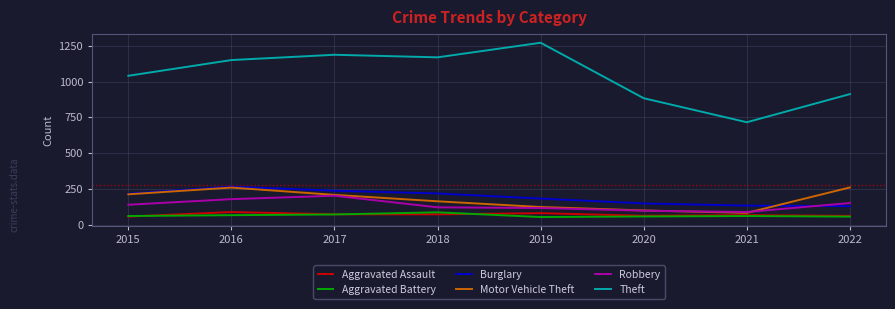

At which label does Theft reach its minimum?

2021